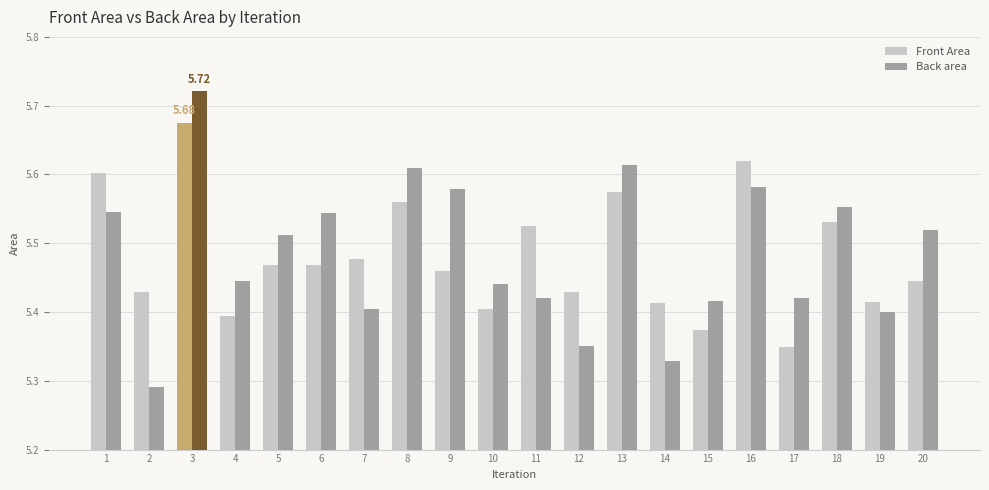

At which label is Front Area closest to 5?

17